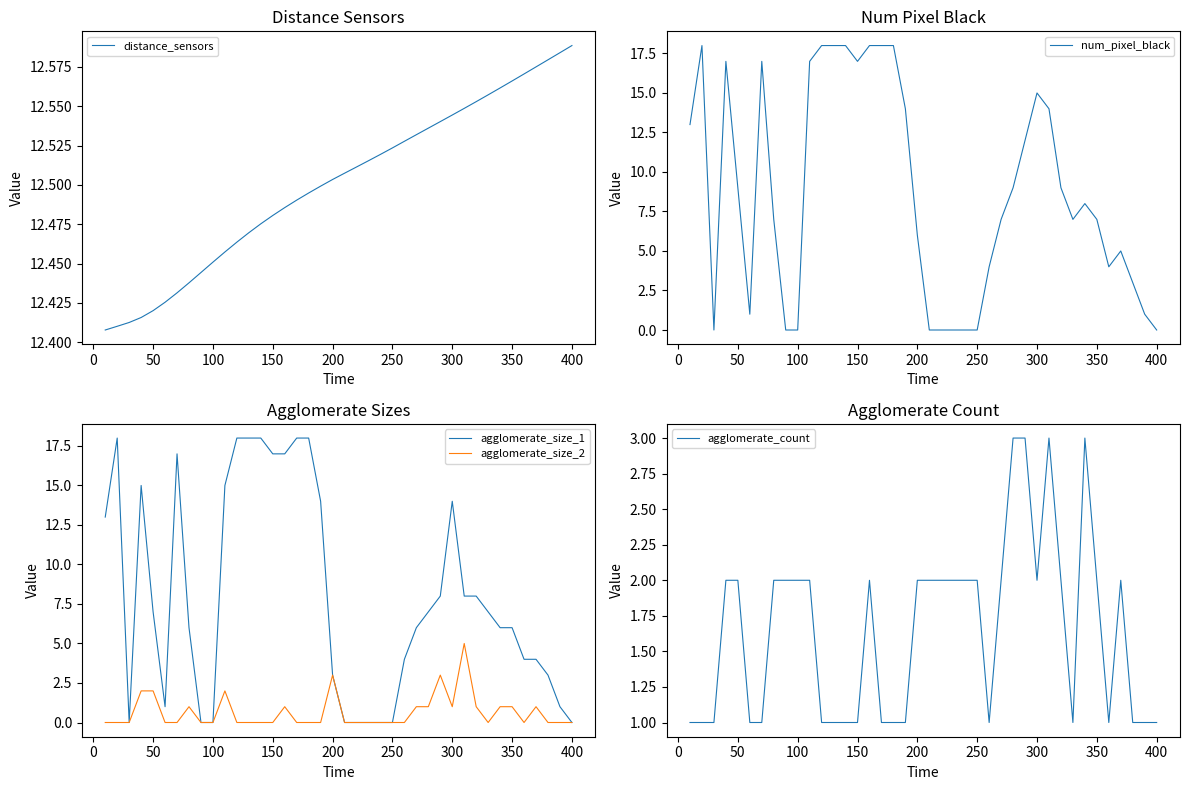

The agglomerate_size_1 series shows 2 at 200. True or false?

False